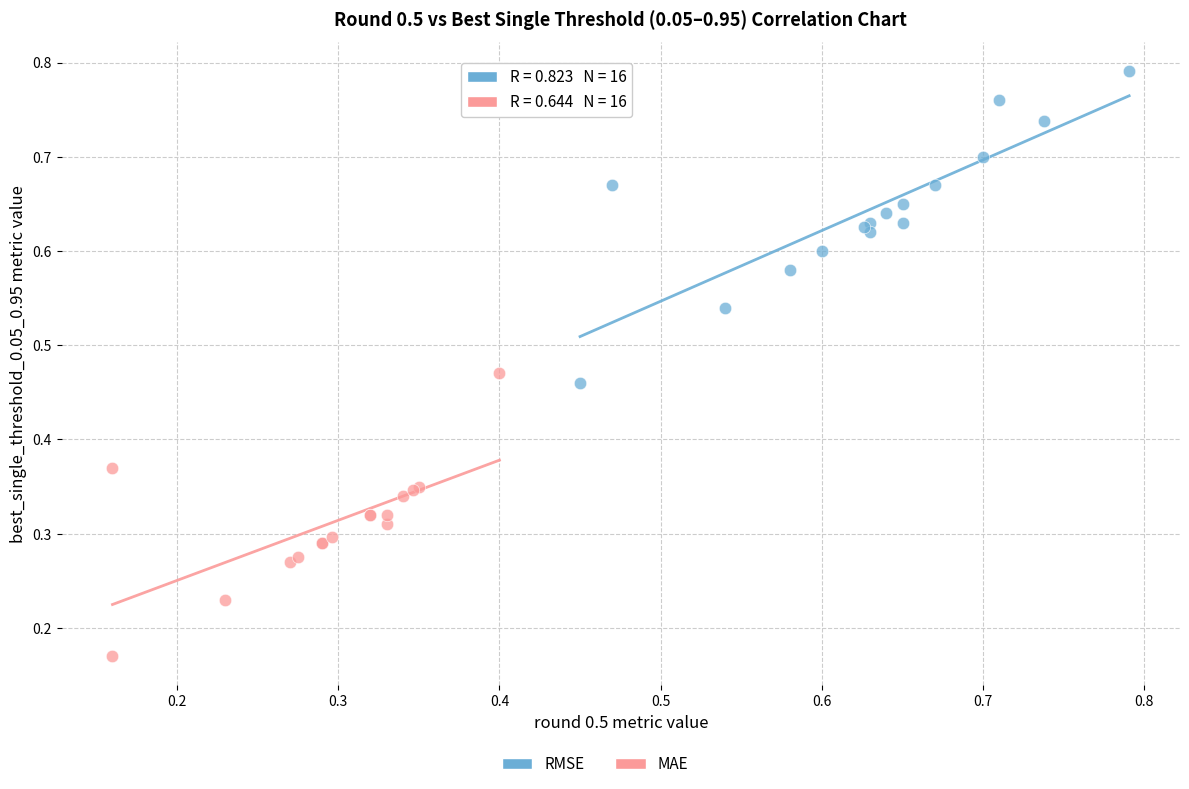

Which series contains the lowest Y value?

MAE